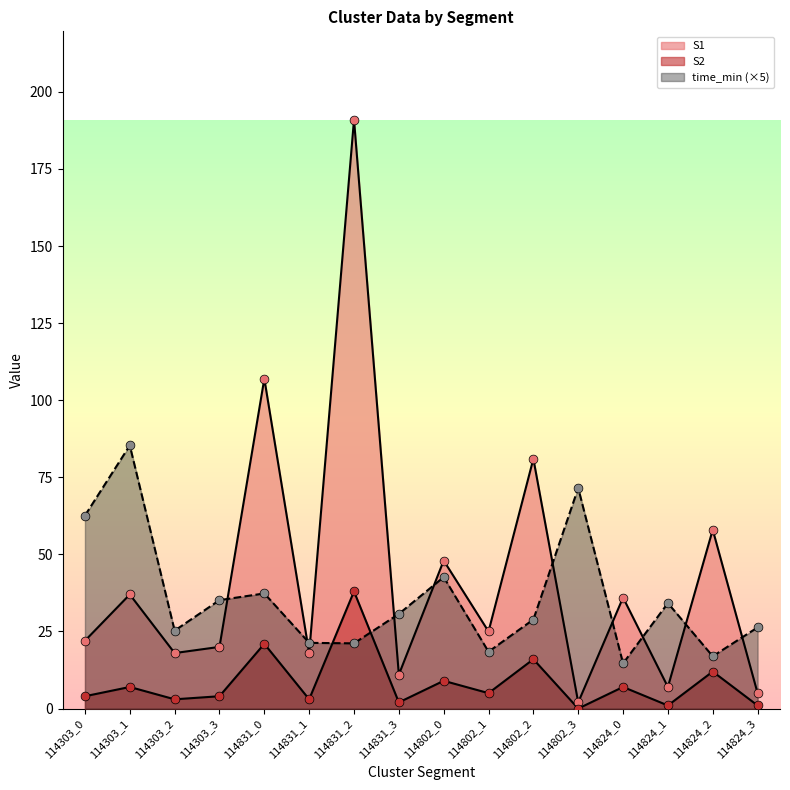

Which series has the largest total across all categories?

S1